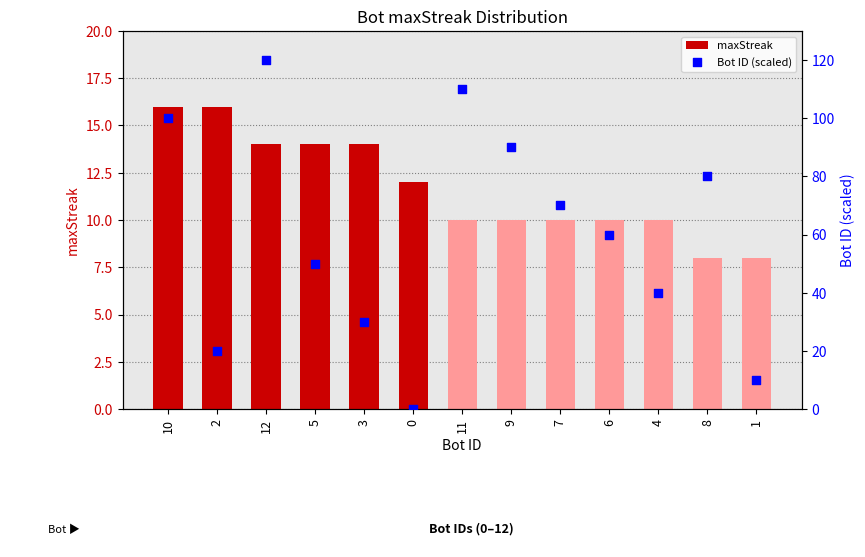

What are all the series names shown in the legend?

maxStreak, Bot ID (scaled)